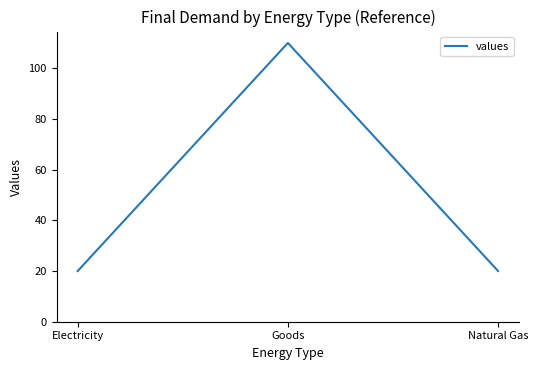

Reading right to left, transcribe all the data shown in this chart.

Natural Gas=20	Goods=110	Electricity=20